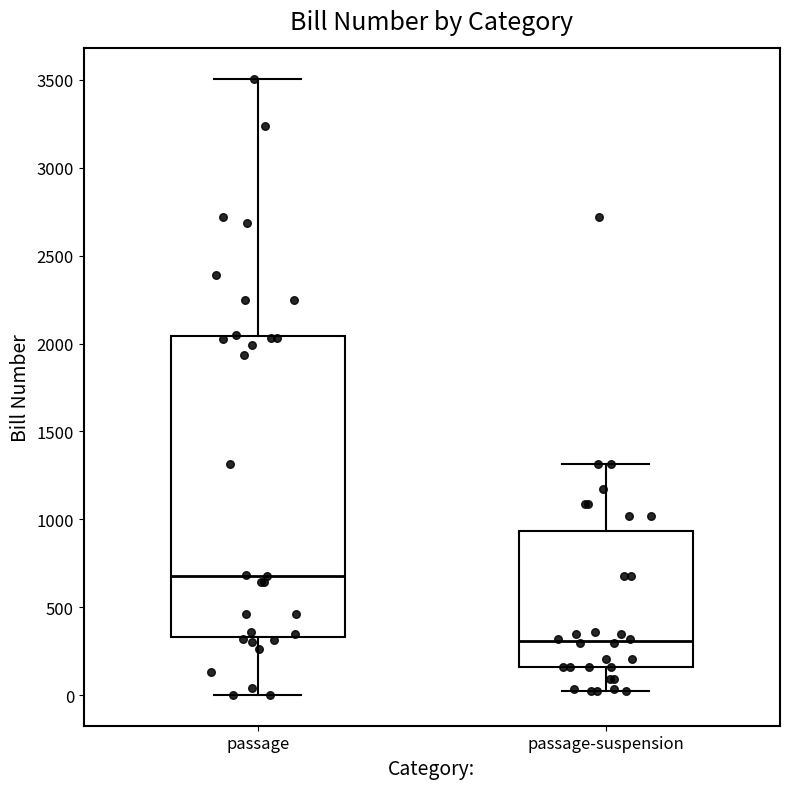

Reading left to right, transcribe this box plot: for each box, give where its median line is, the range the box spans, and where its two whiskers end, as read against the y-axis. The values are not printed on the chart, so give them approximately, as read against the axis.

passage: median 700, box 350 to 2050, whiskers 0 to 3500
passage-suspension: median 300, box 150 to 950, whiskers 0 to 1300